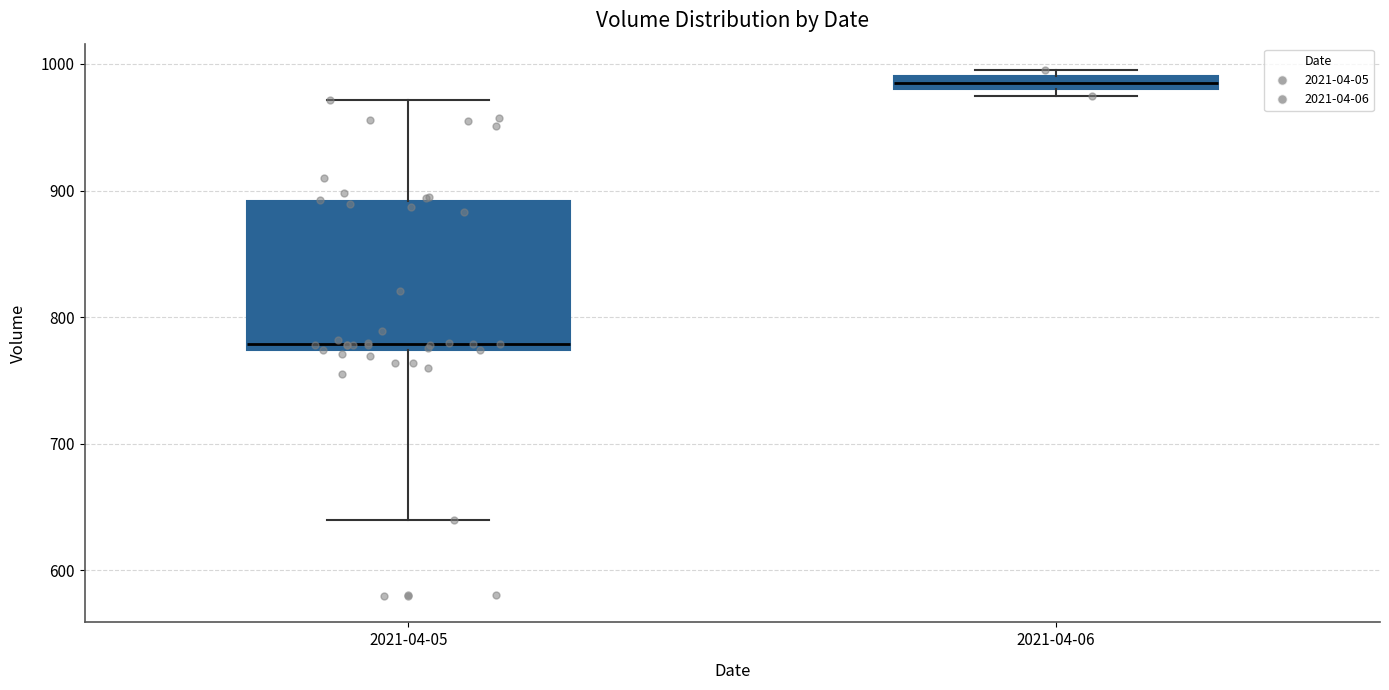

Which box is the tallest, from its lower edge to its upper edge?

2021-04-05